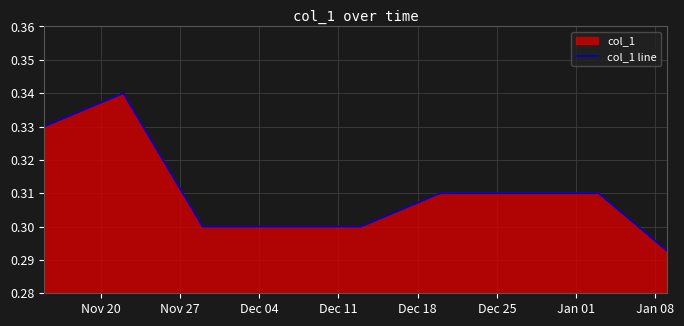

Reading right to left, list all the values displayed in this chart.

0.3	0.3	0.3	0.3	0.3	0.3	0.3	0.3	0.3	0.3	0.3	0.3	0.3	0.3	0.3	0.3	0.3	0.3	0.3	0.3	0.3	0.3	0.3	0.3	0.3	0.3	0.3	0.3	0.3	0.3	0.3	0.3	0.3	0.3	0.3	0.3	0.3	0.3	0.3	0.3